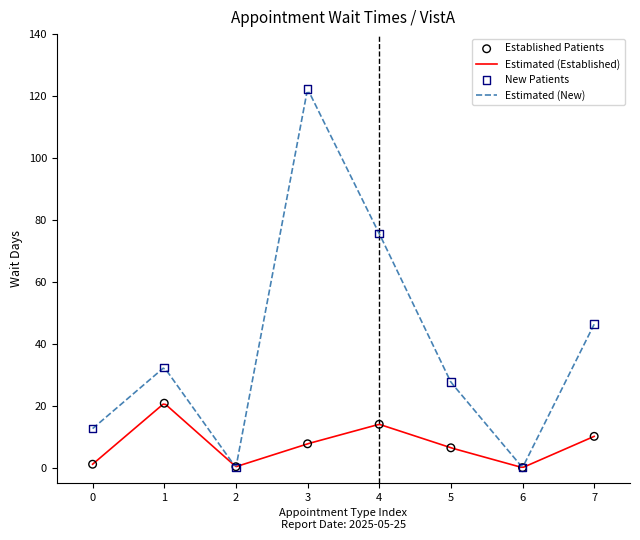

Which series has the largest total across all categories?

NewPatients